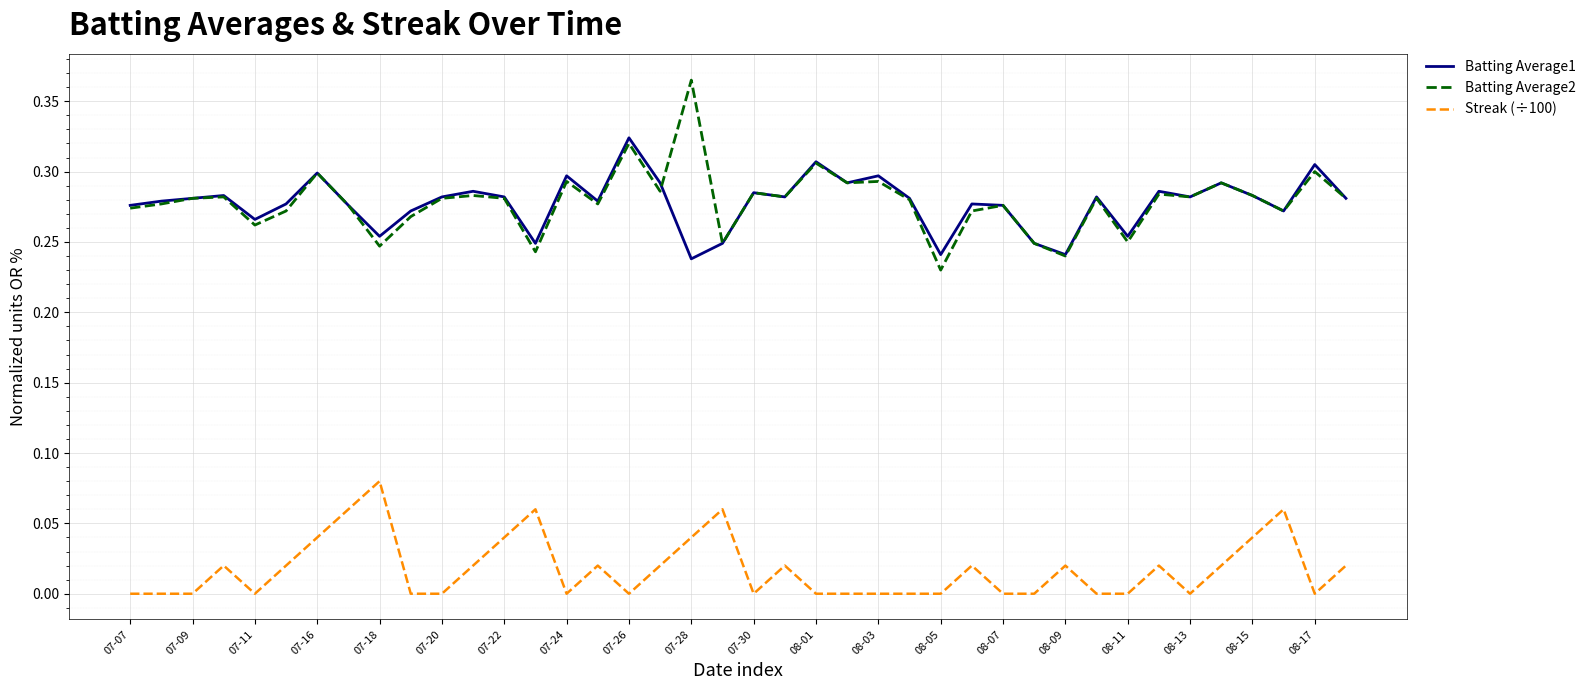

List the series in order of their peak value, highest first.

Batting Average2, Batting Average1, Streak (÷100)